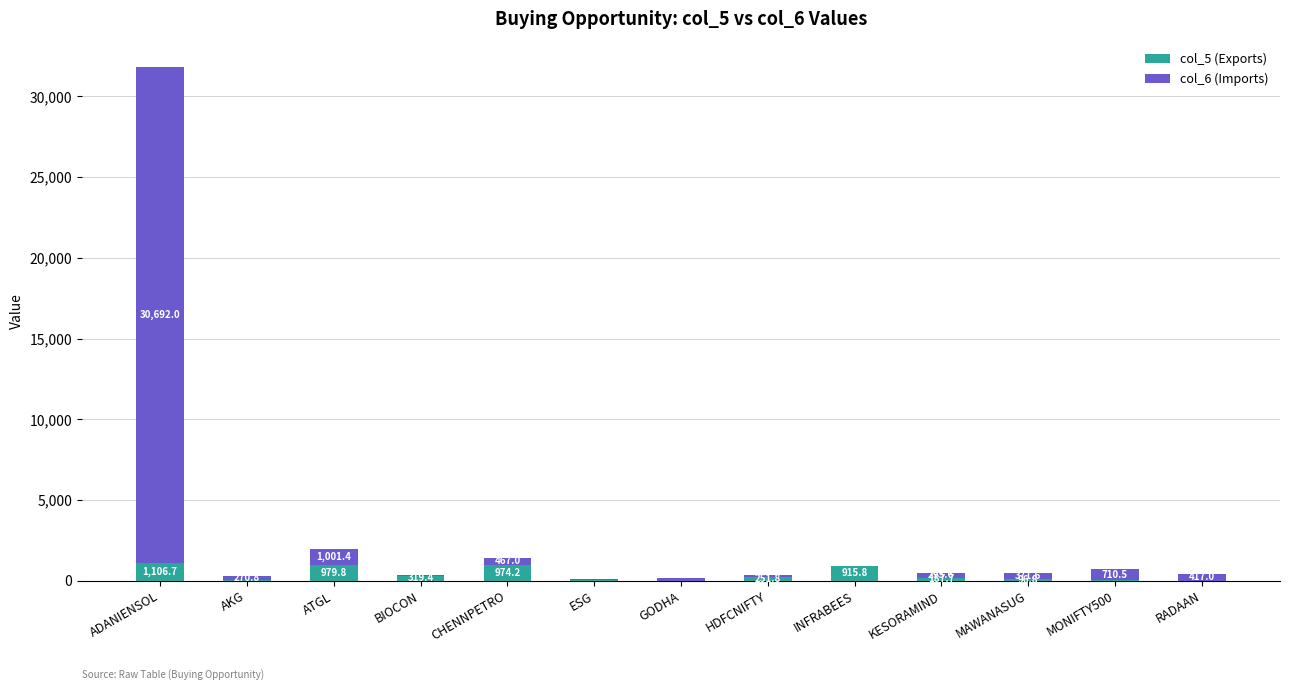

What is the highest value of the col_5 (Exports) series?

1106.7